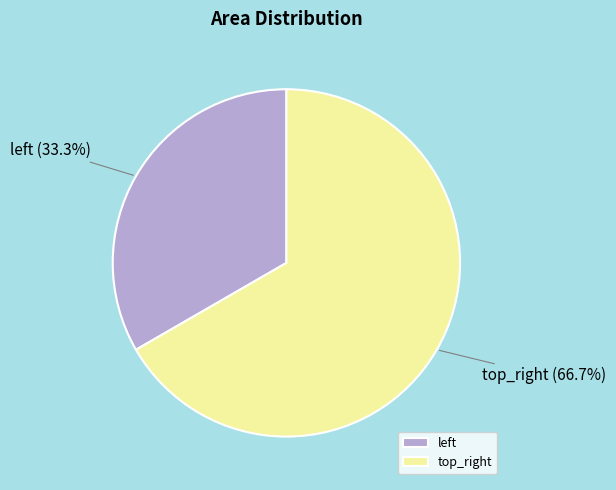

To the nearest percent, what percentage of the pie is top_right?

67%